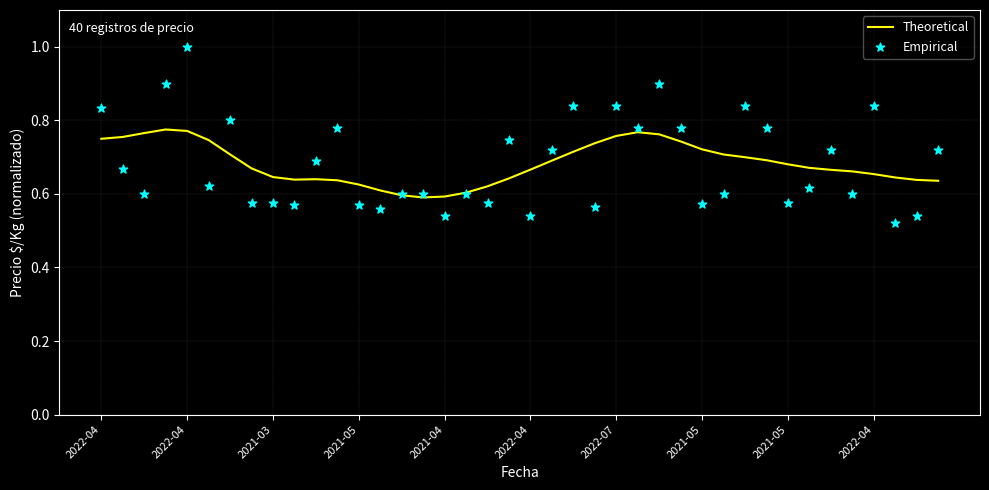

What is the total value across all series at 35?

1.3